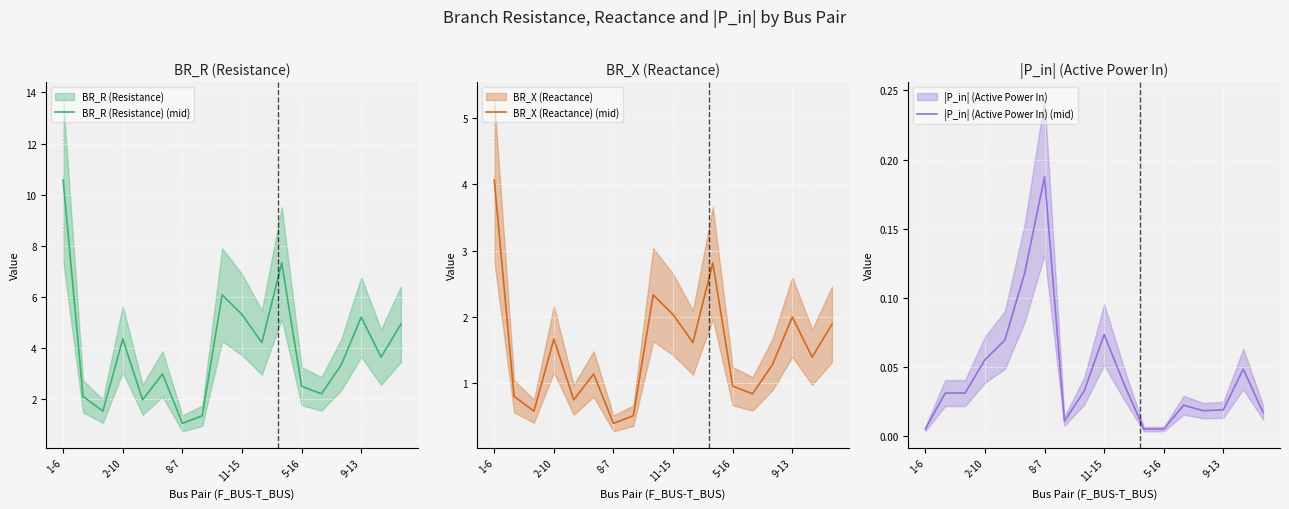

What is the difference between the maximum and minimum values in the BR_R (Resistance) (mid) series?

9.5